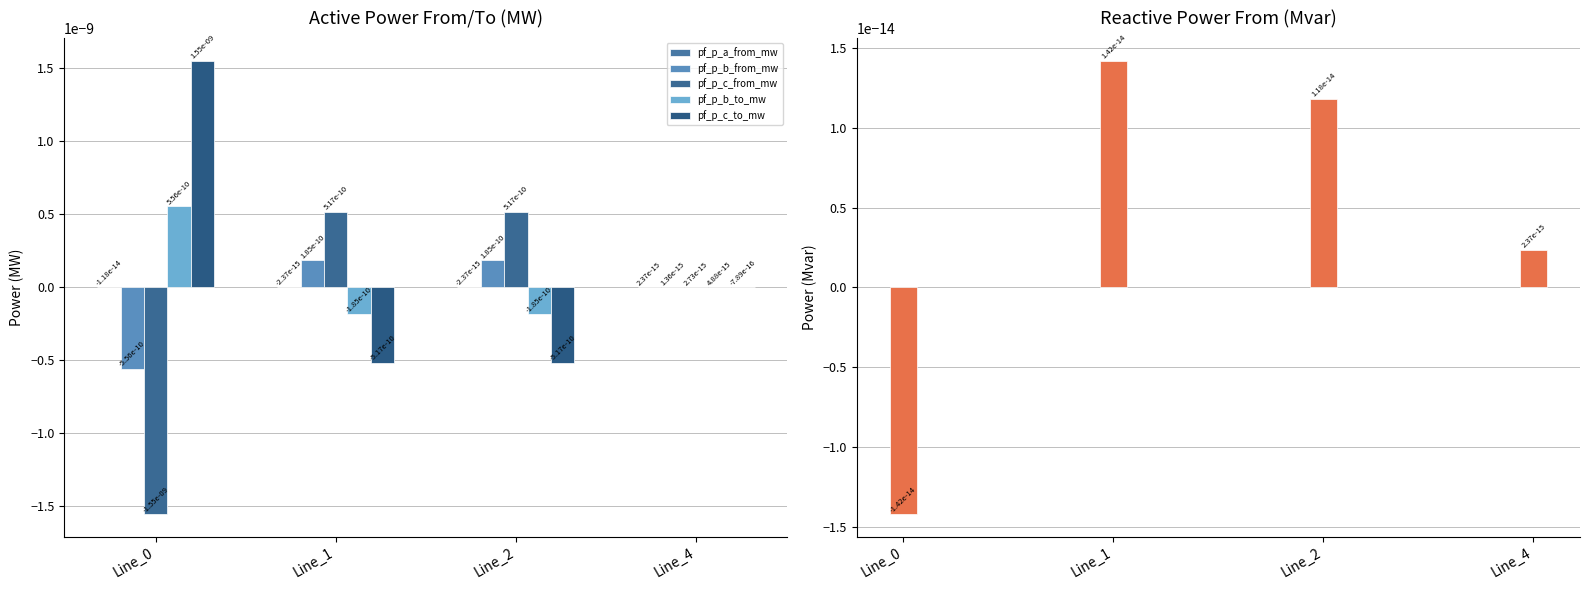

At how many categories does at least one series exceed 0?

4